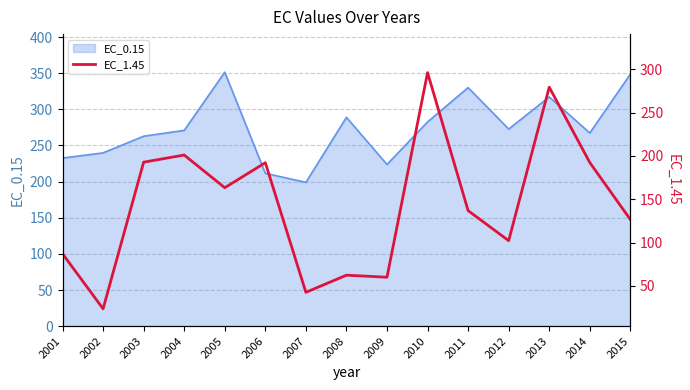

How many values exceed 136?

8